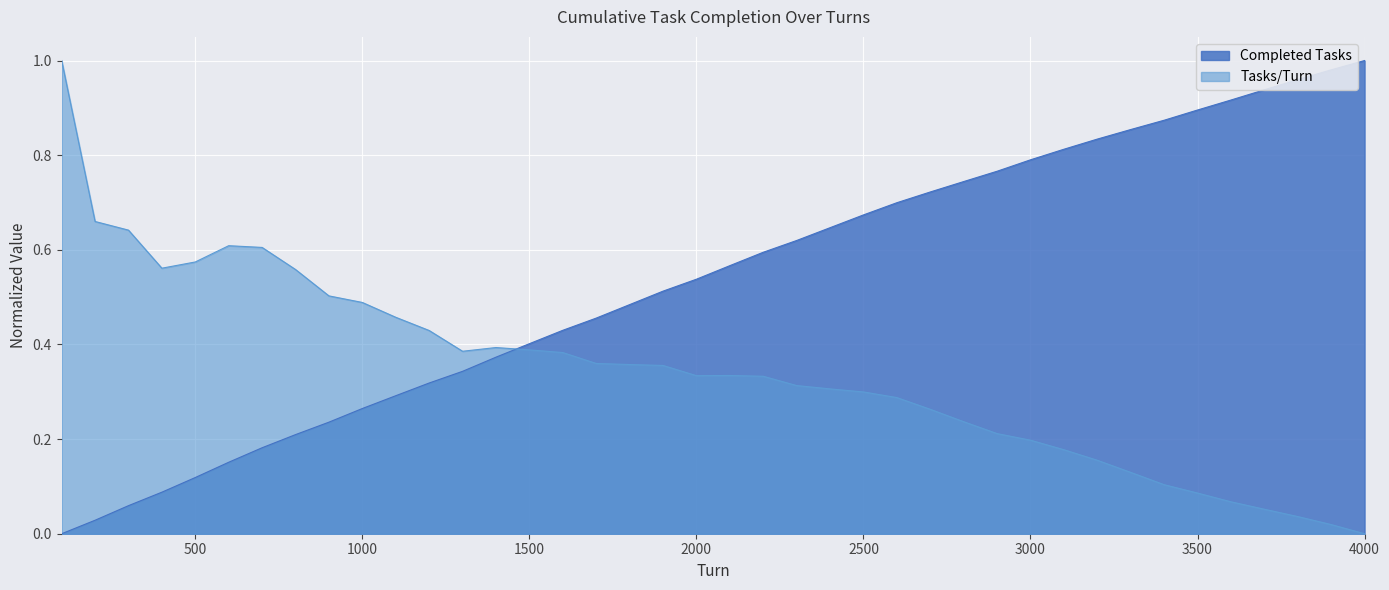

After their last crossing, which series has the higher values: Tasks/Turn or Completed Tasks?

Completed Tasks